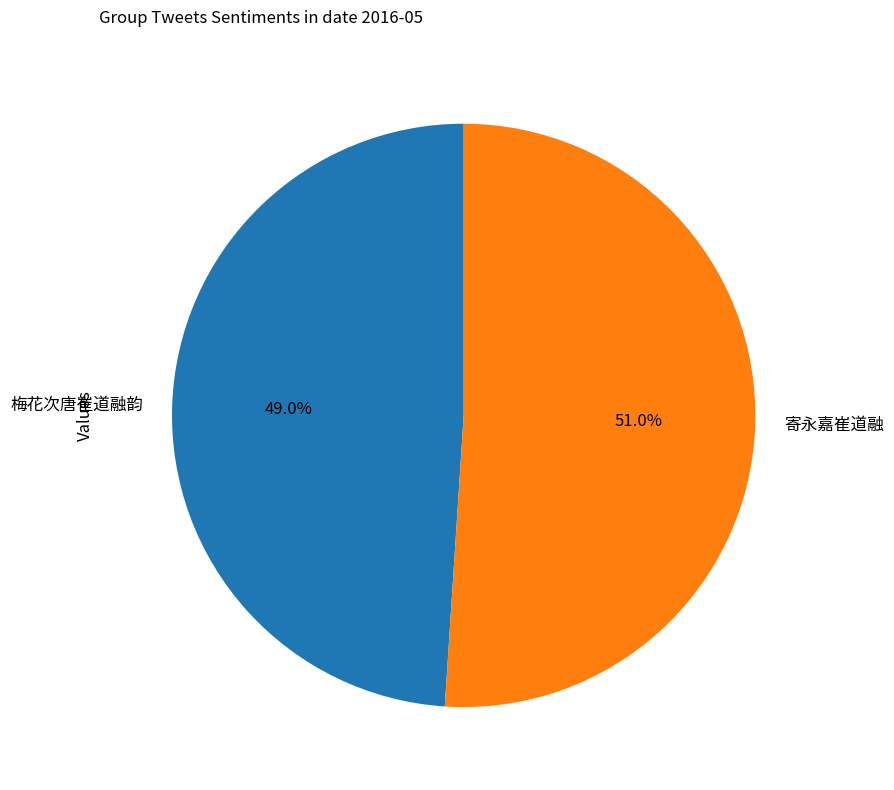

To the nearest percent, what is the combined percentage of 梅花次唐崔道融韵 and 寄永嘉崔道融?

100%